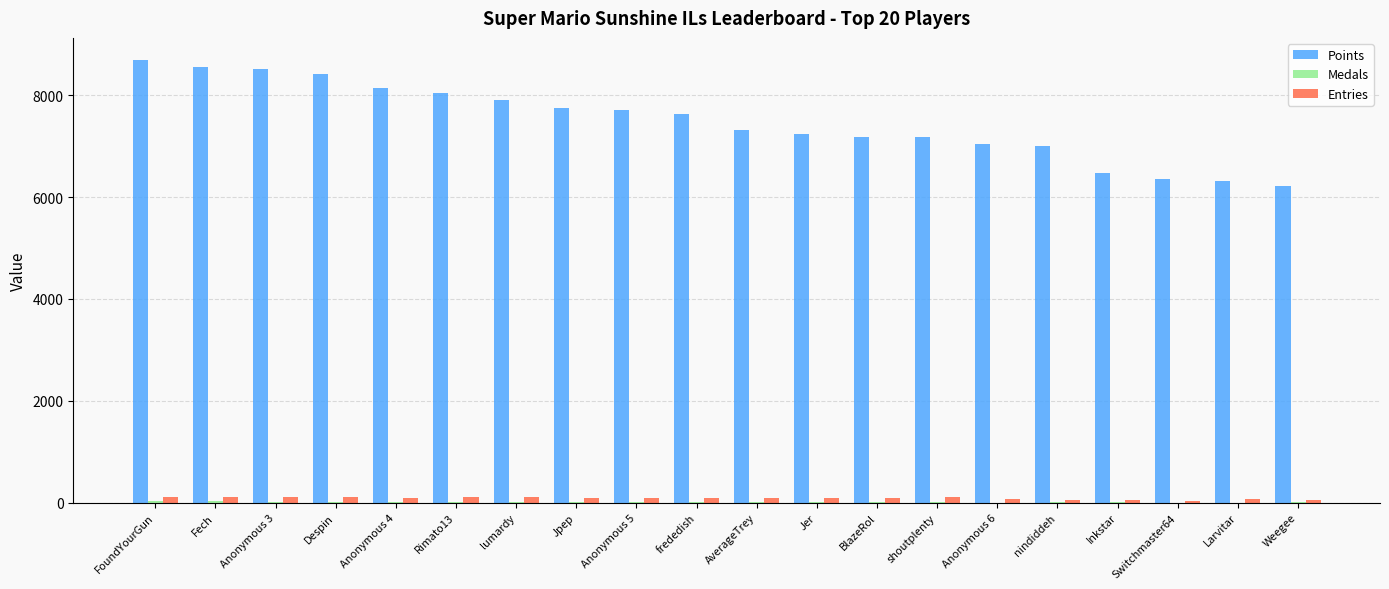

The value of Points at BlazeRol is 11631. True or false?

False